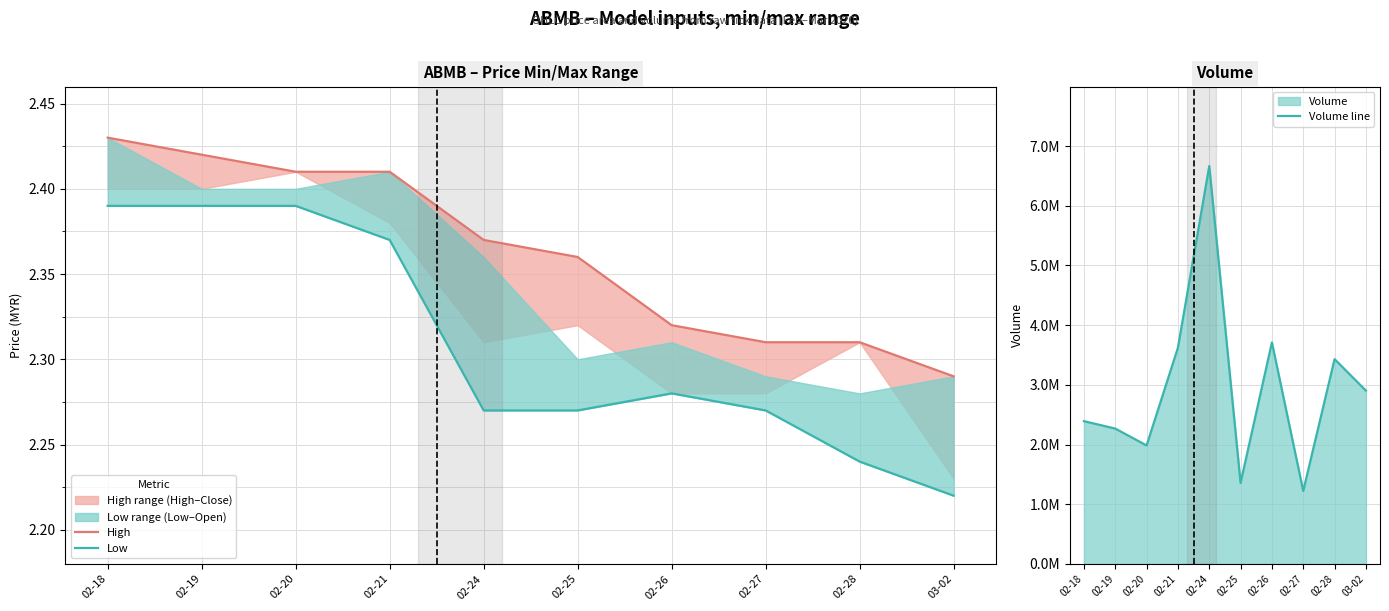

What is the value of the Volume line point at the 9th from the left?

3430600.0